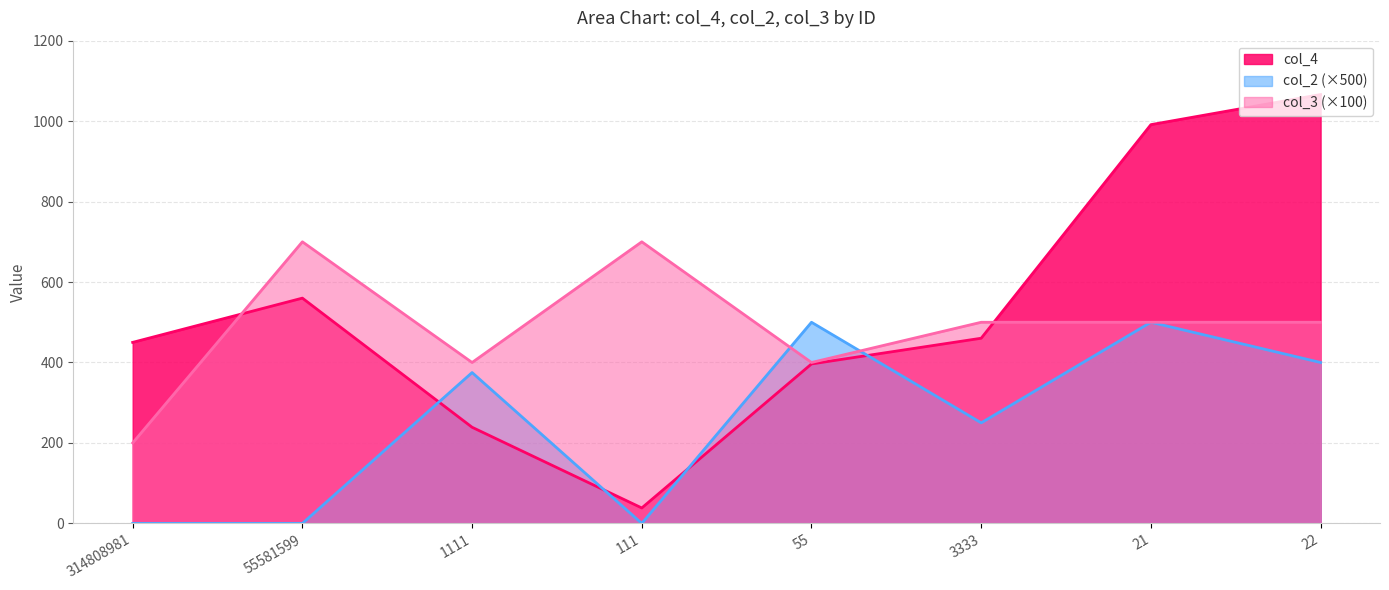

In col_3, how many points are lower than both neighbors (excluding endpoints)?

2